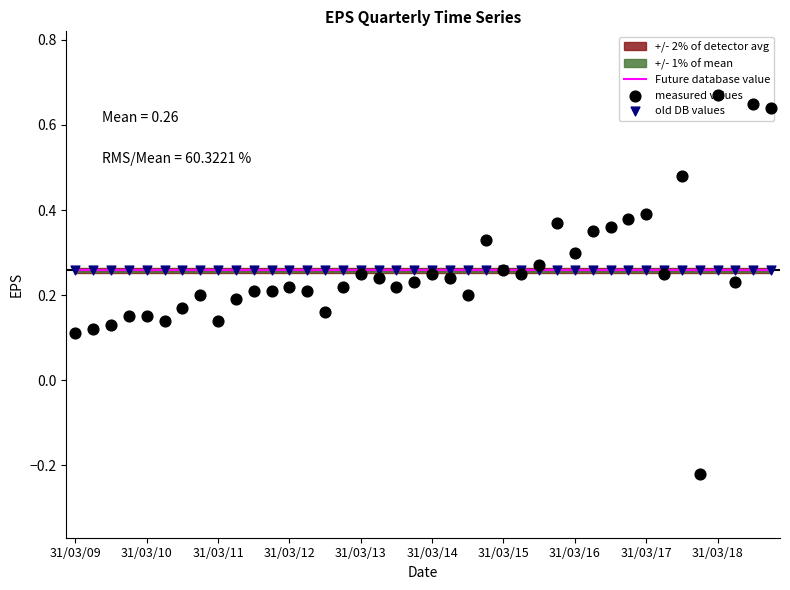

What is the total value across all series at 39?

1.2